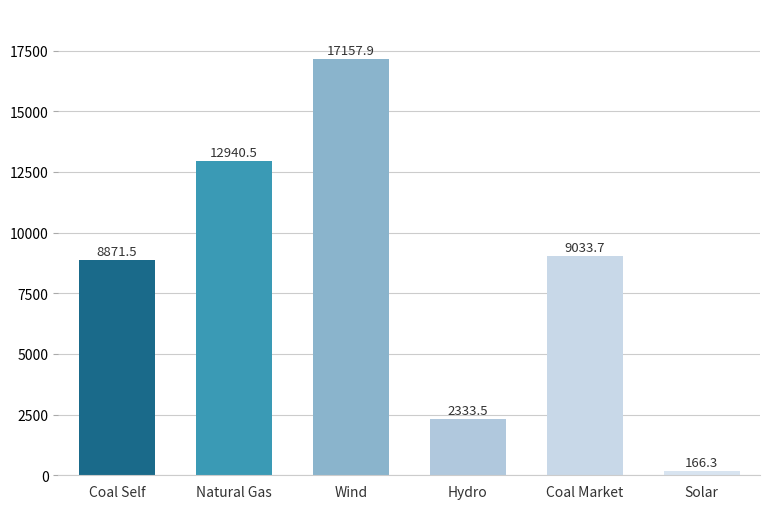

How many bars are there in total?

6